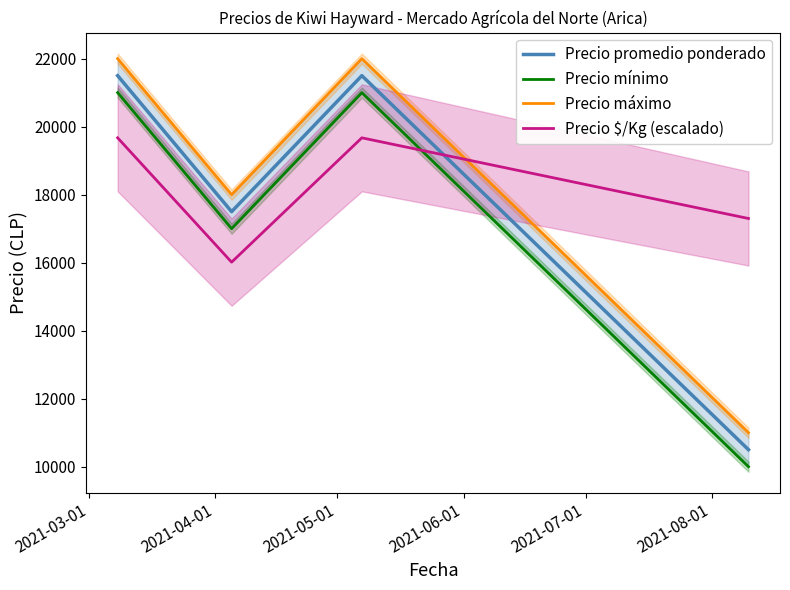

What is the maximum value for Precio $/Kg (escalado)?

19671.8